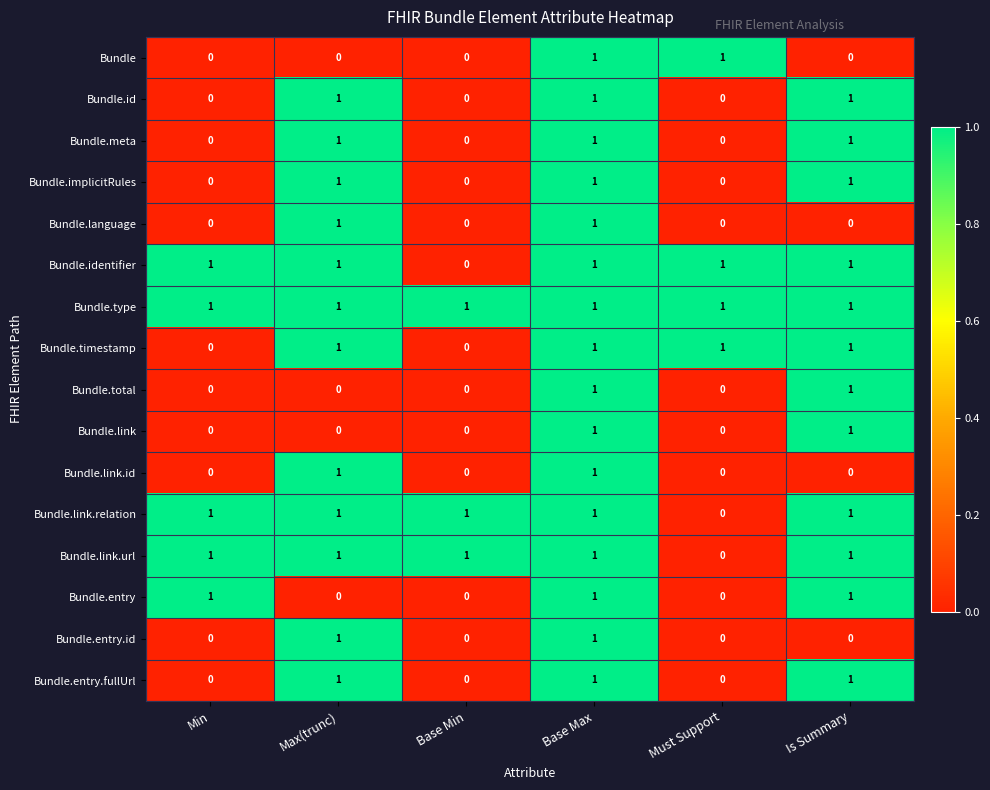

What is the total value across all series at Base Min?

3